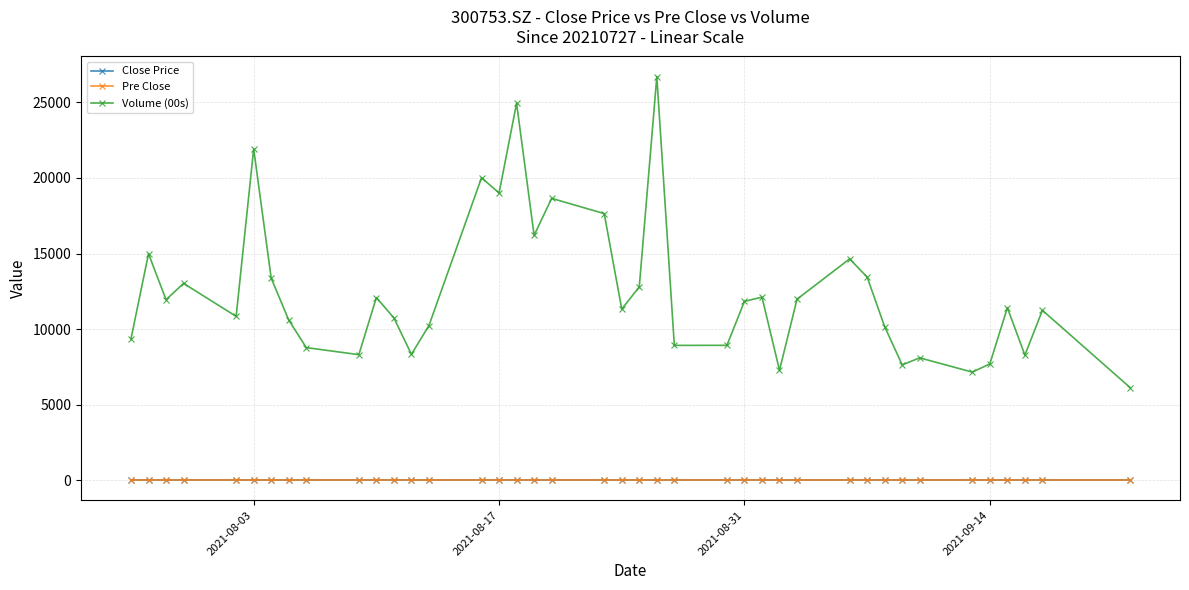

True or false: Volume (00s) has more than 0 points higher than both neighbors.

True